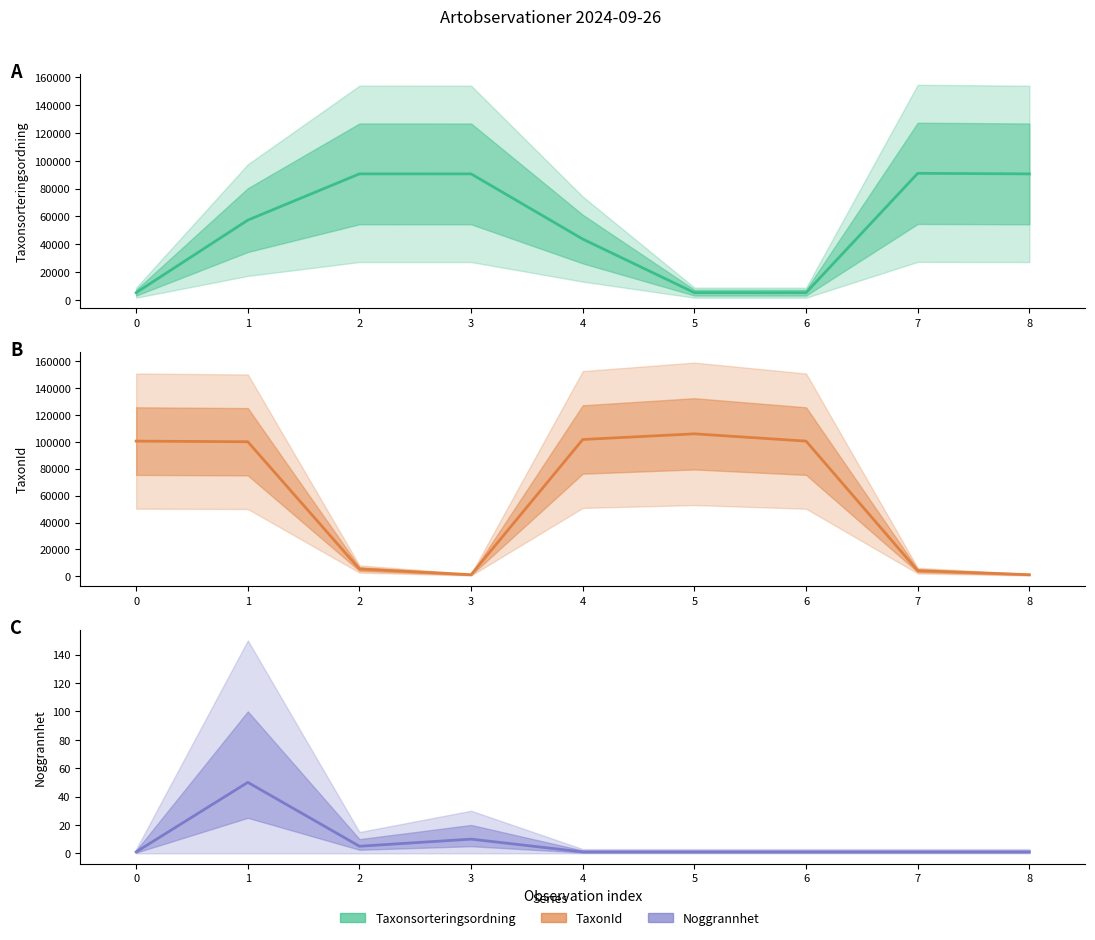

Which series has the largest total across all categories?

TaxonId